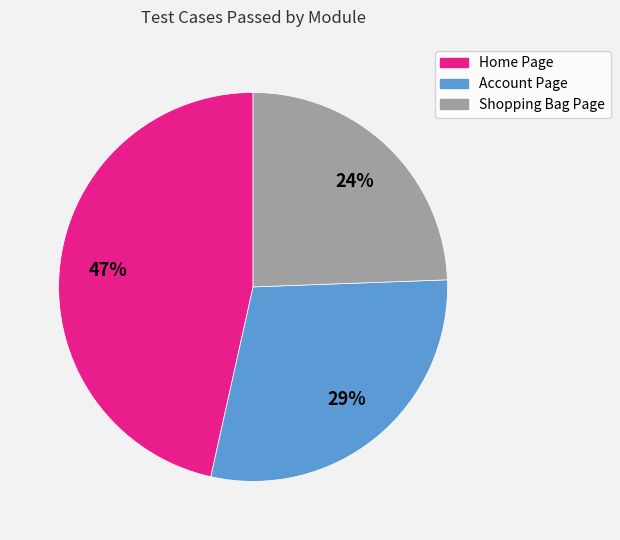

Is there a majority slice in this chart?

No